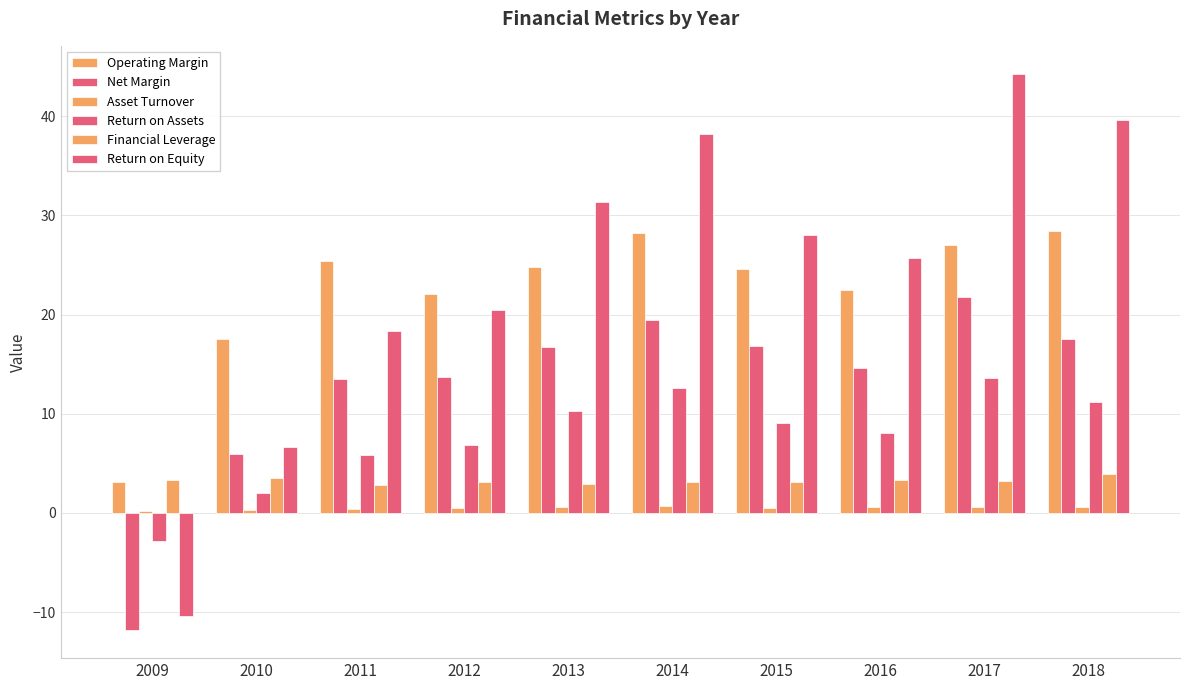

How many bars are there in each group?

6